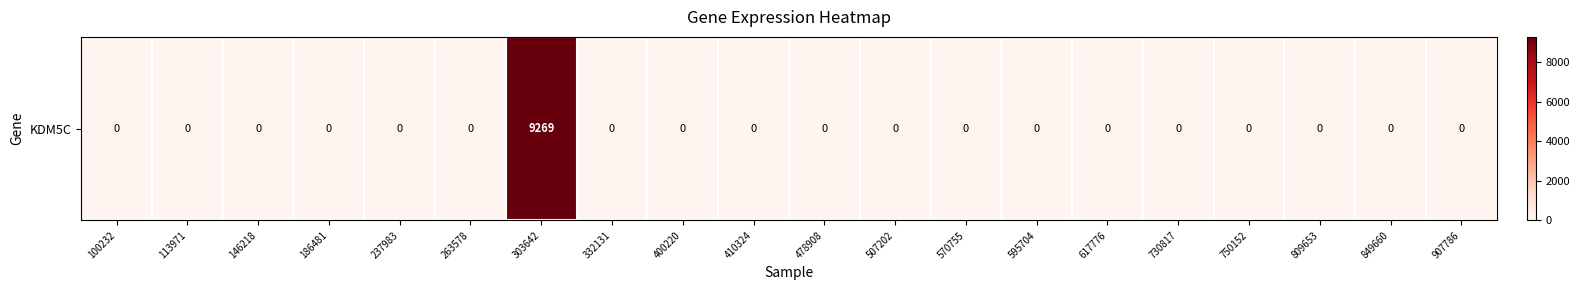

Rank the categories by value from highest to lowest.

303642, 100232, 113971, 146218, 186481, 237983, 263578, 332131, 400220, 410324, 478908, 507202, 570755, 595704, 617776, 730817, 750152, 809653, 849660, 907786